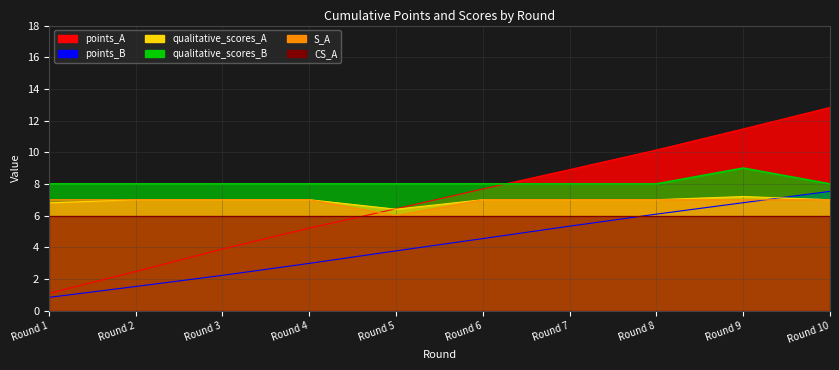

Where does the points_A series first go above 7?

Round 6